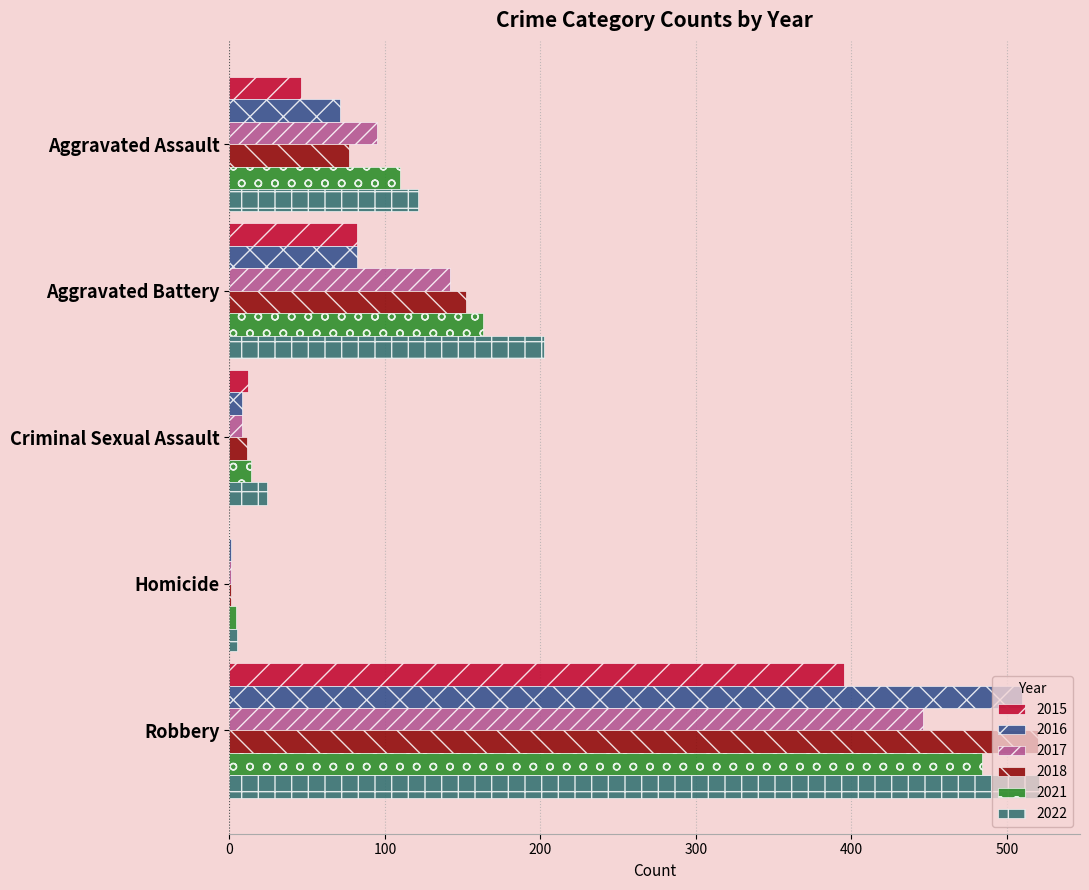

Where is 2018 nearest to the value 260?

Aggravated Battery